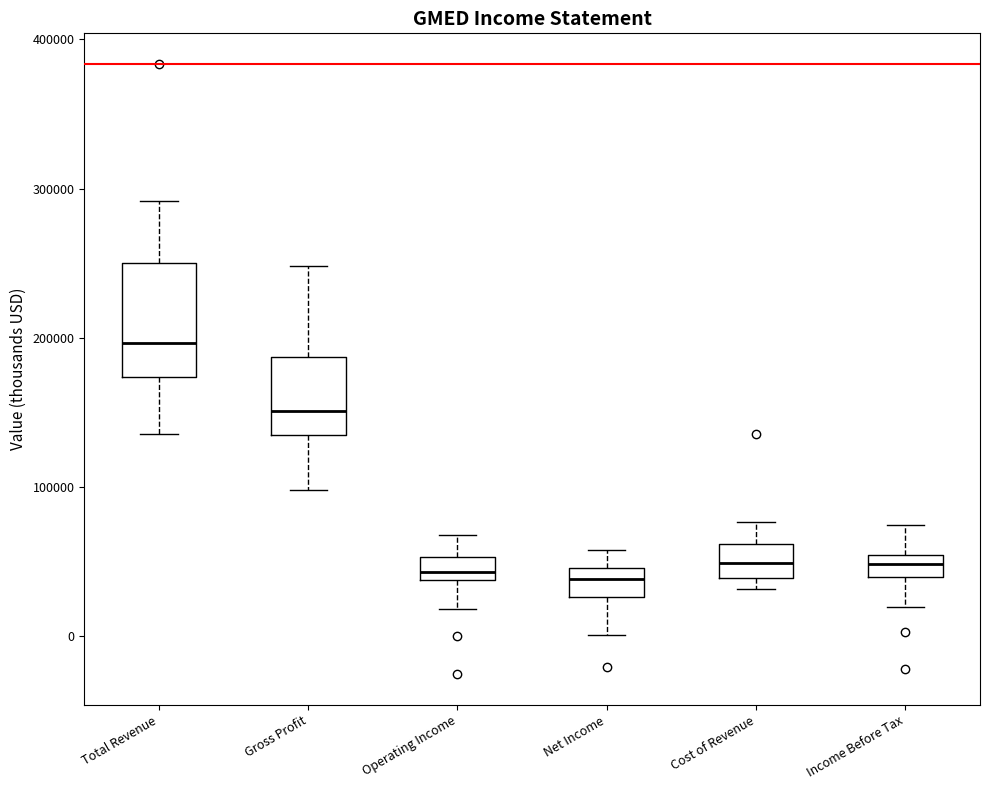

Where is the upper edge of the box for Income Before Tax on the y-axis? The values are not printed on the chart, so give them approximately, as read against the axis.

50000